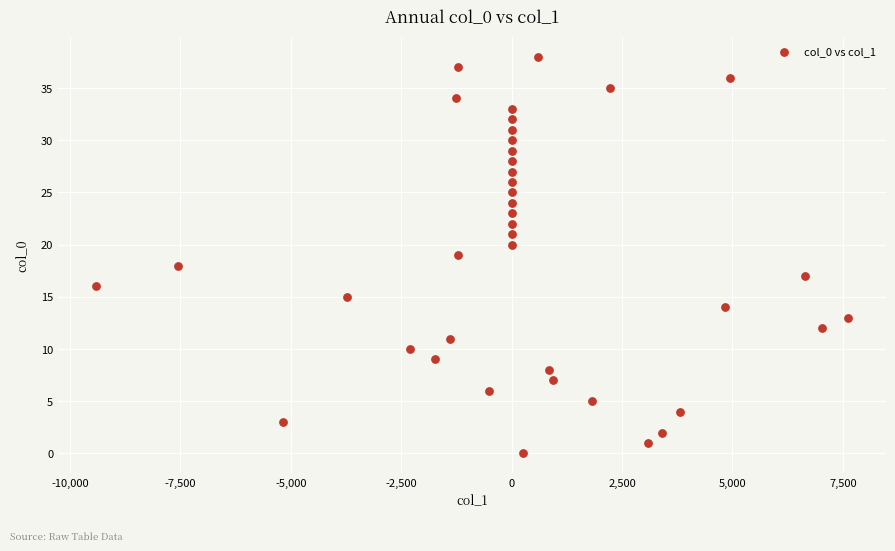

What is the range of Y values (max minus min)?

38